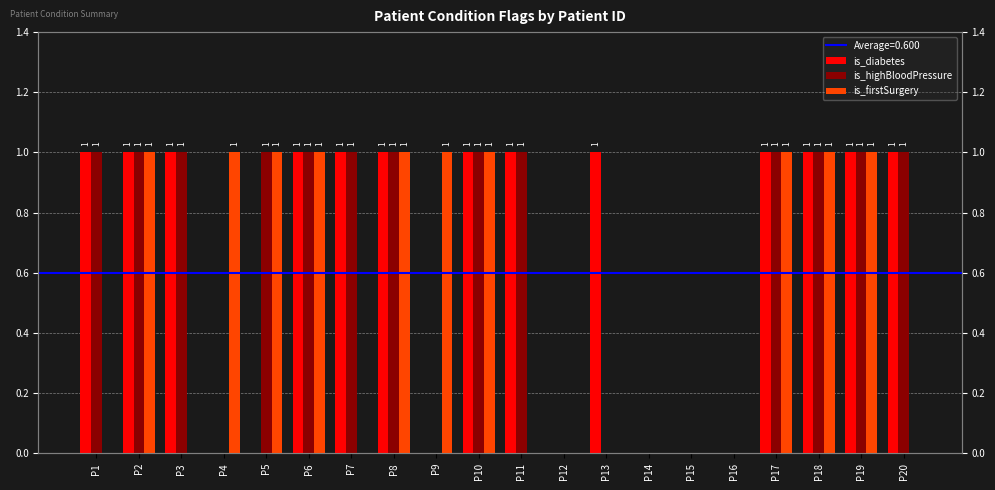

Which series has the largest total across all categories?

is_diabetes